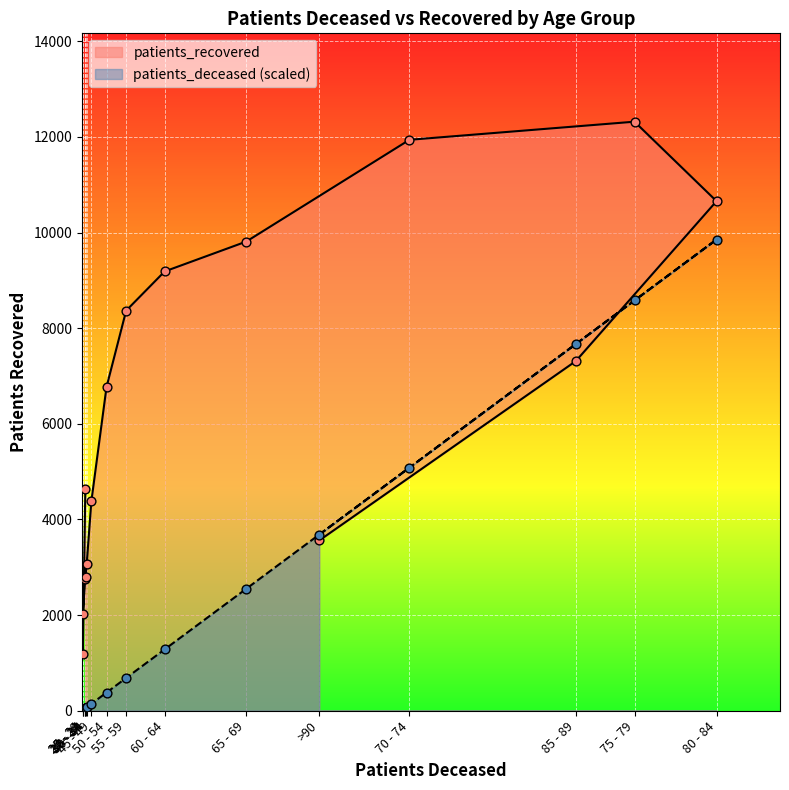

At which category is the sum across all series the highest?

75 - 79